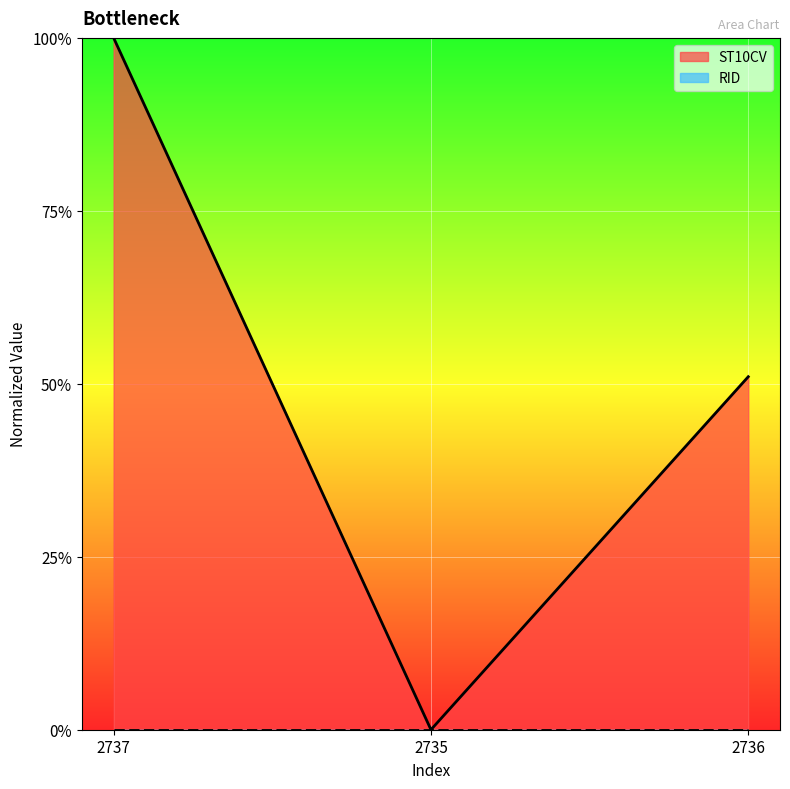

How many lines are shown in the chart?

1